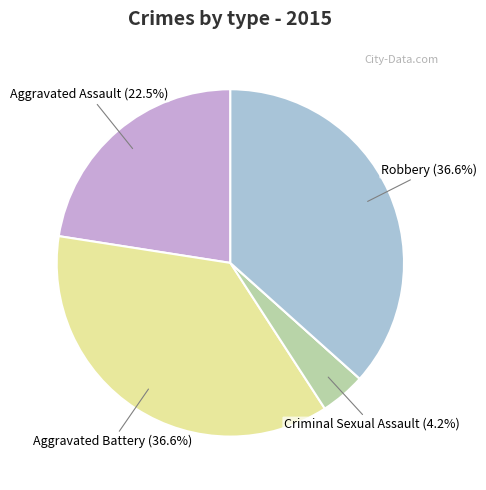

Does any single category account for the majority?

No